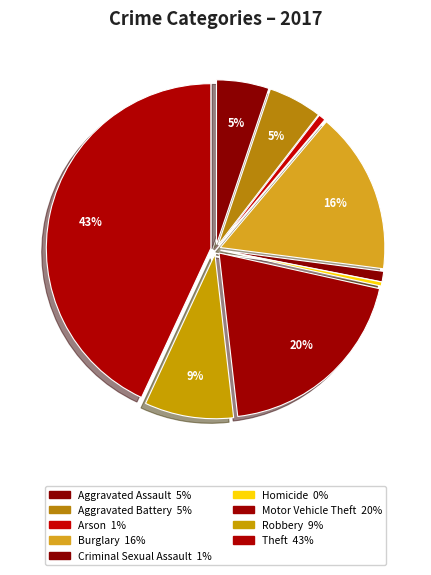

Count the number of slices in the pie.

9